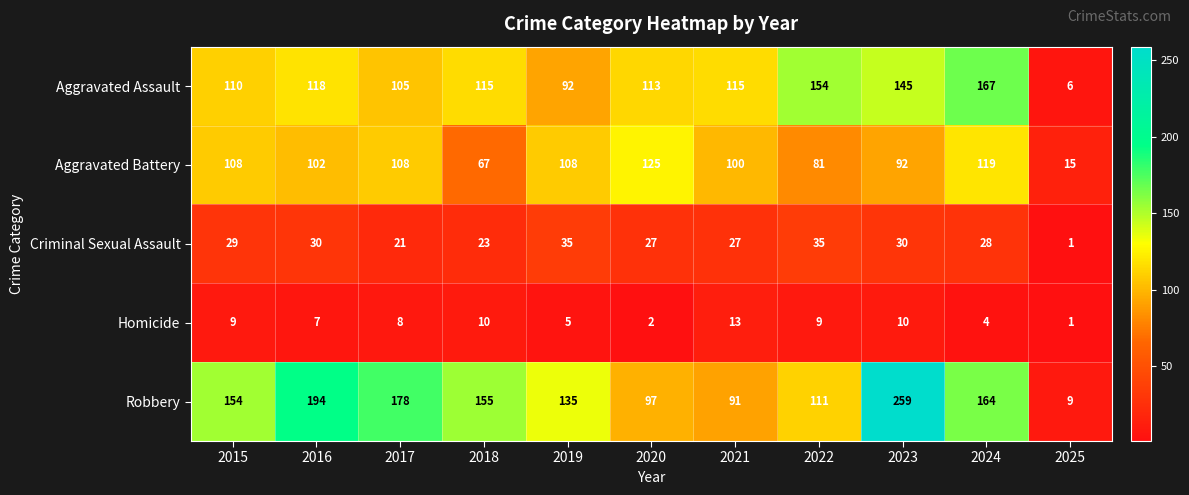

What is the minimum value for Robbery?

9